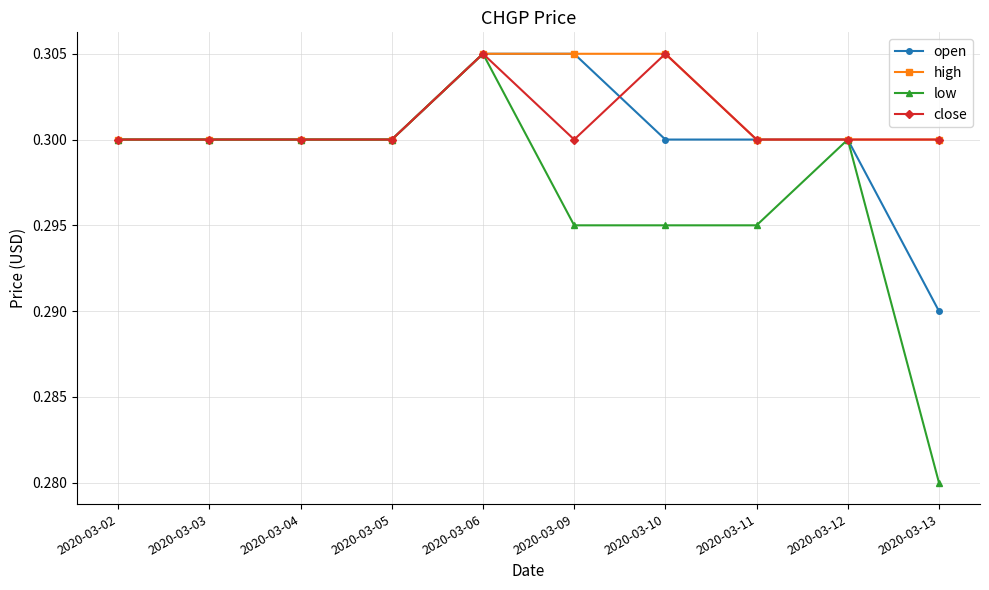

Which label corresponds to the smallest value in the chart?

2020-03-13